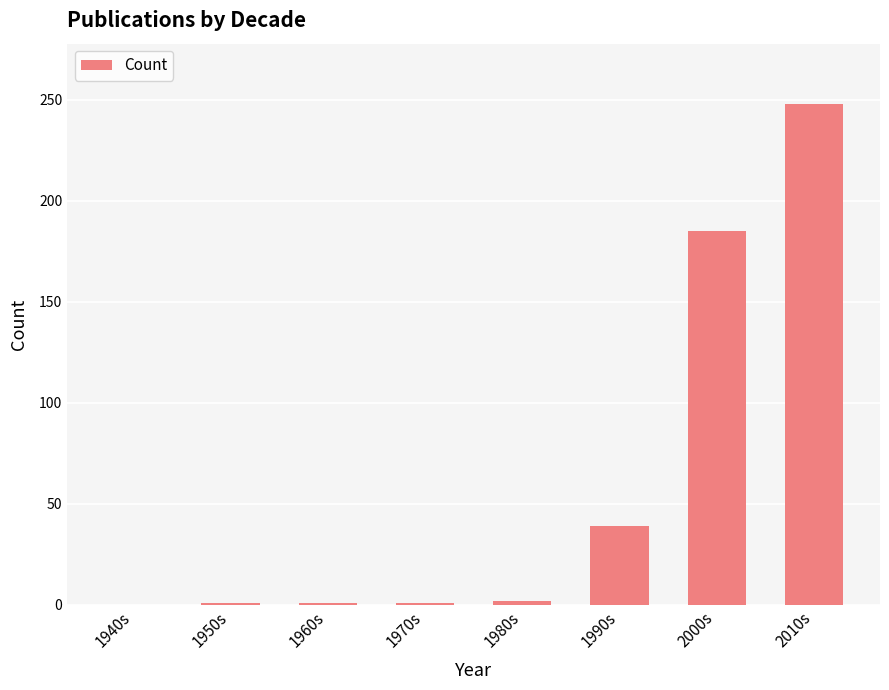

What is the sum of all values?

477